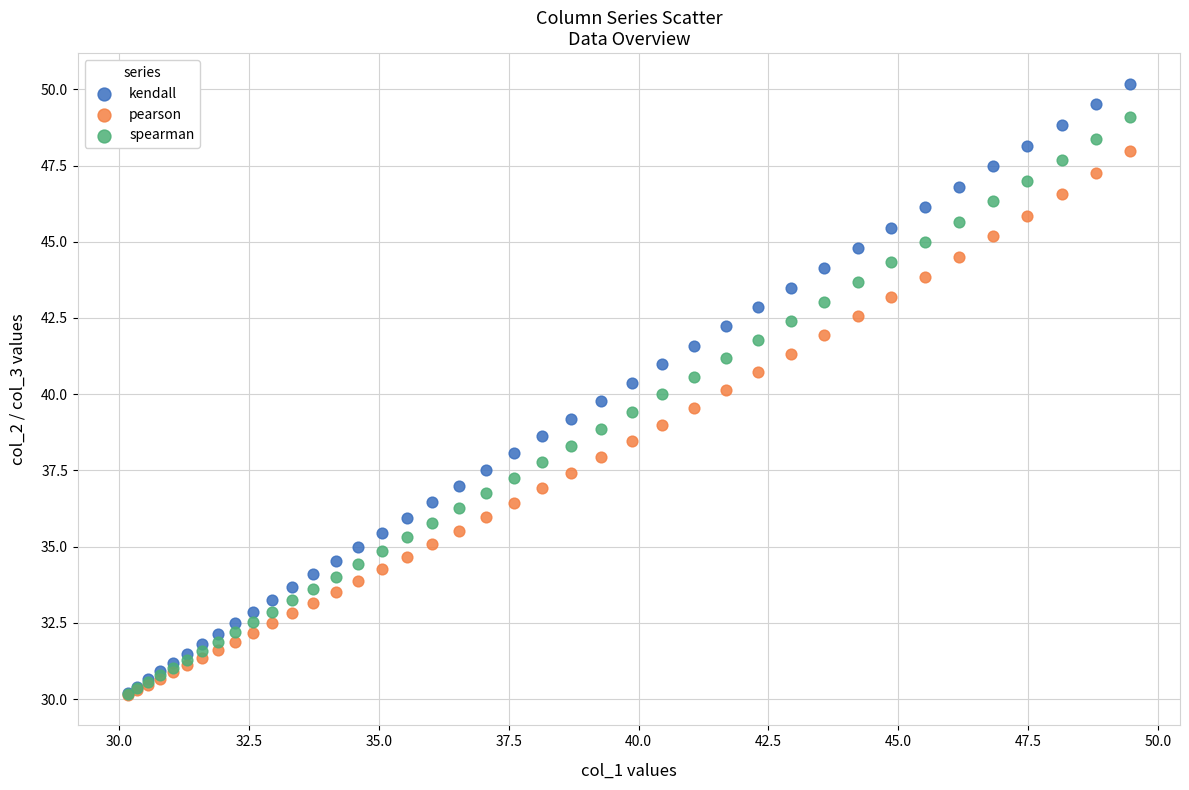

What are all the series names shown in the legend?

kendall, pearson, spearman